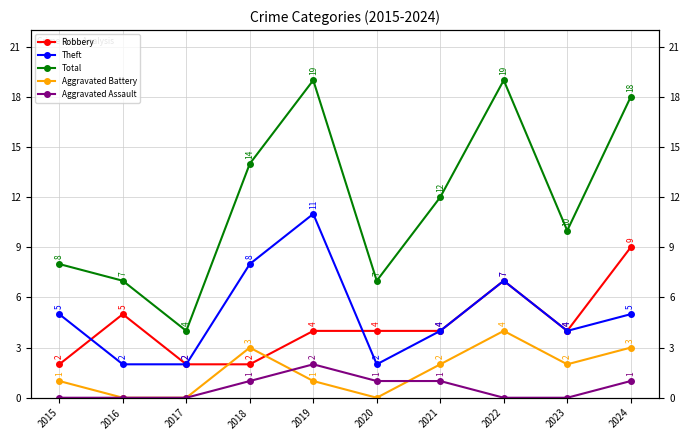

The Total series shows 19 at 2019. True or false?

True